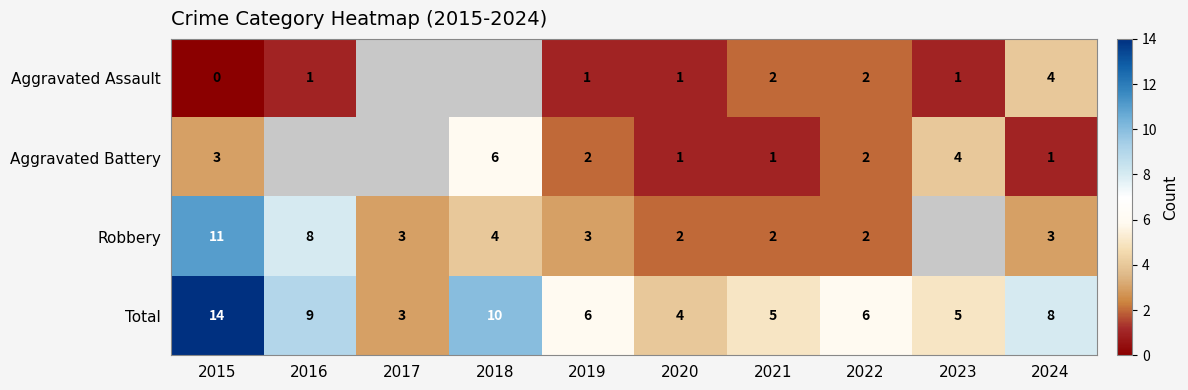

Which has a higher value, 2019 or 2022?

2022